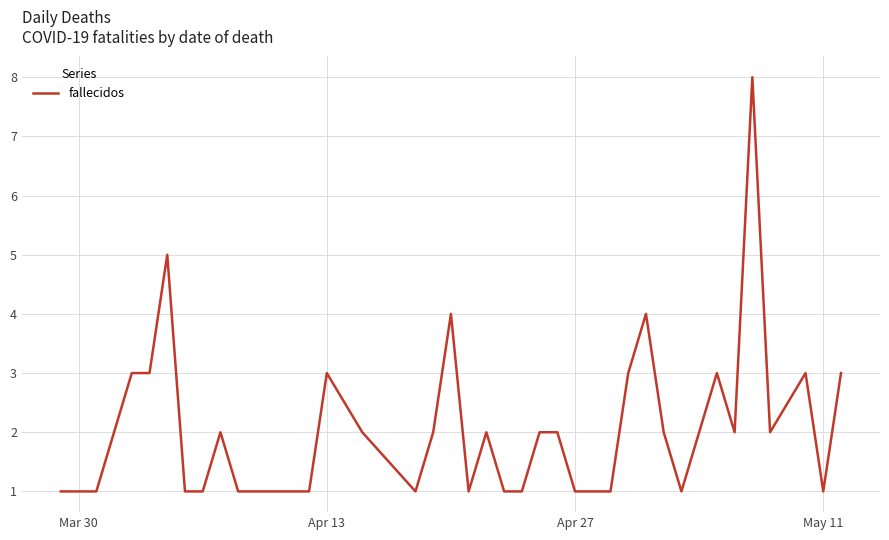

What is the difference between the maximum and minimum values?

7